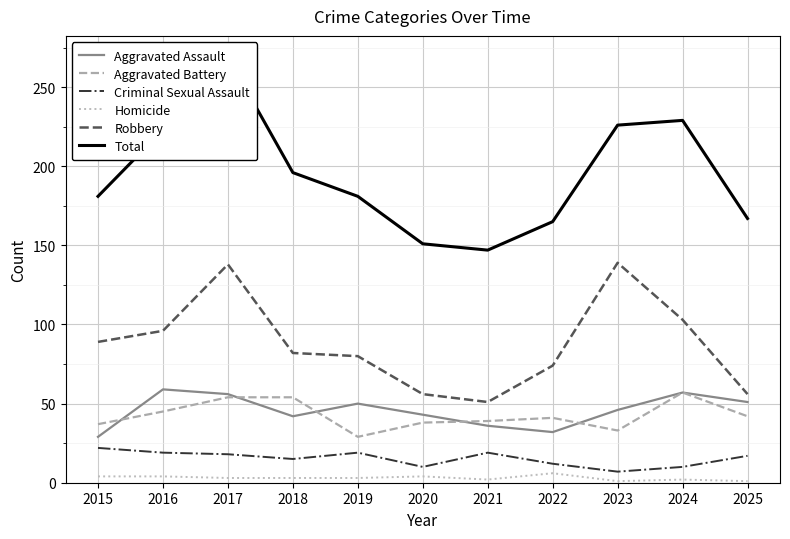

Is the value of Homicide at 2025 greater than the value of Aggravated Battery at 2024?

No